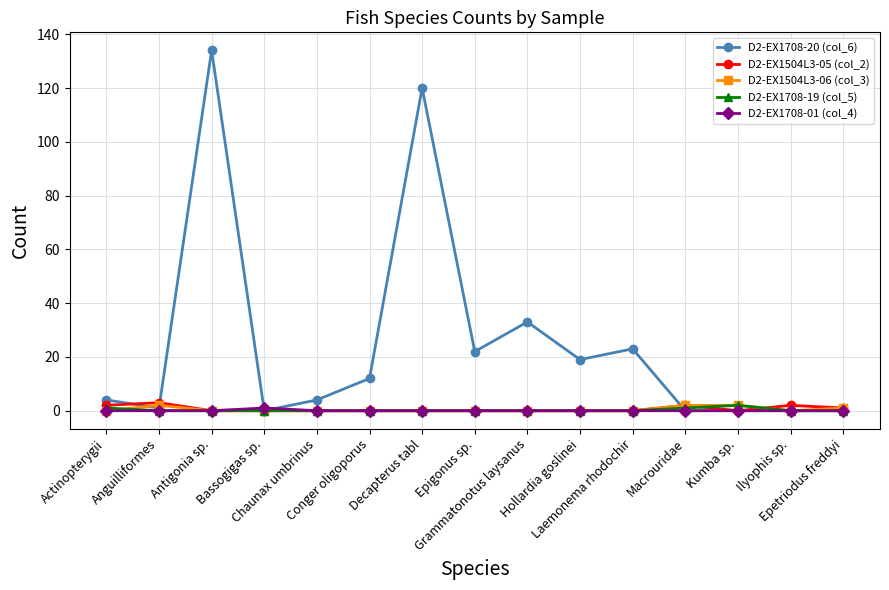

At which category is the sum across all series the highest?

Antigonia sp.